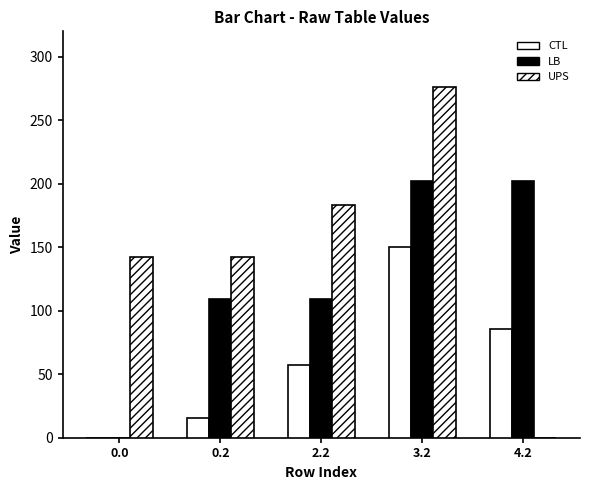

Rank the series at 0.2 from highest to lowest value.

UPS, LB, CTL